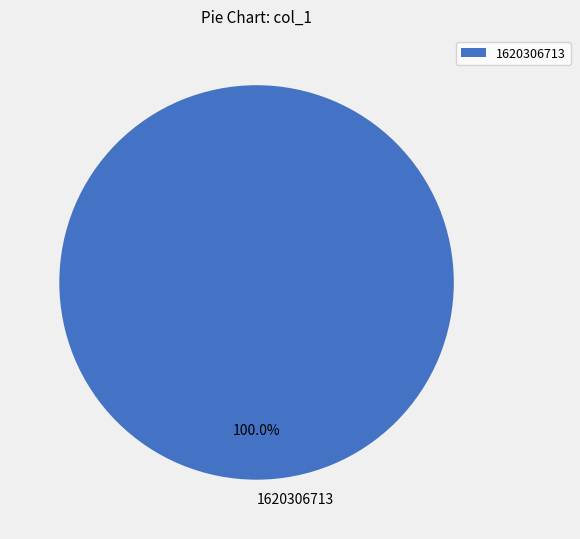

Which slice represents more than half of the pie?

1620306713